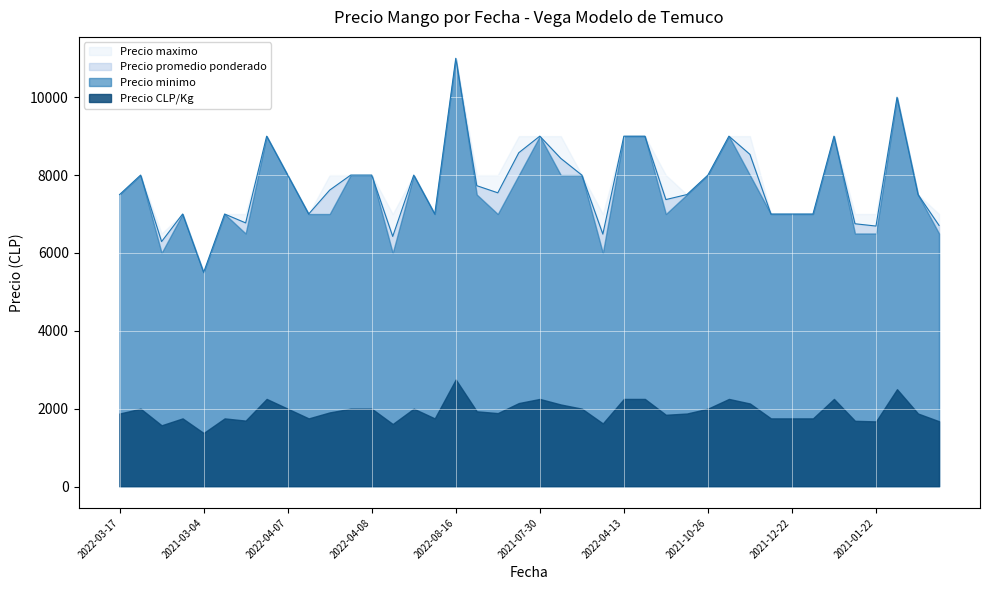

At how many categories does at least one series exceed 7318?

25